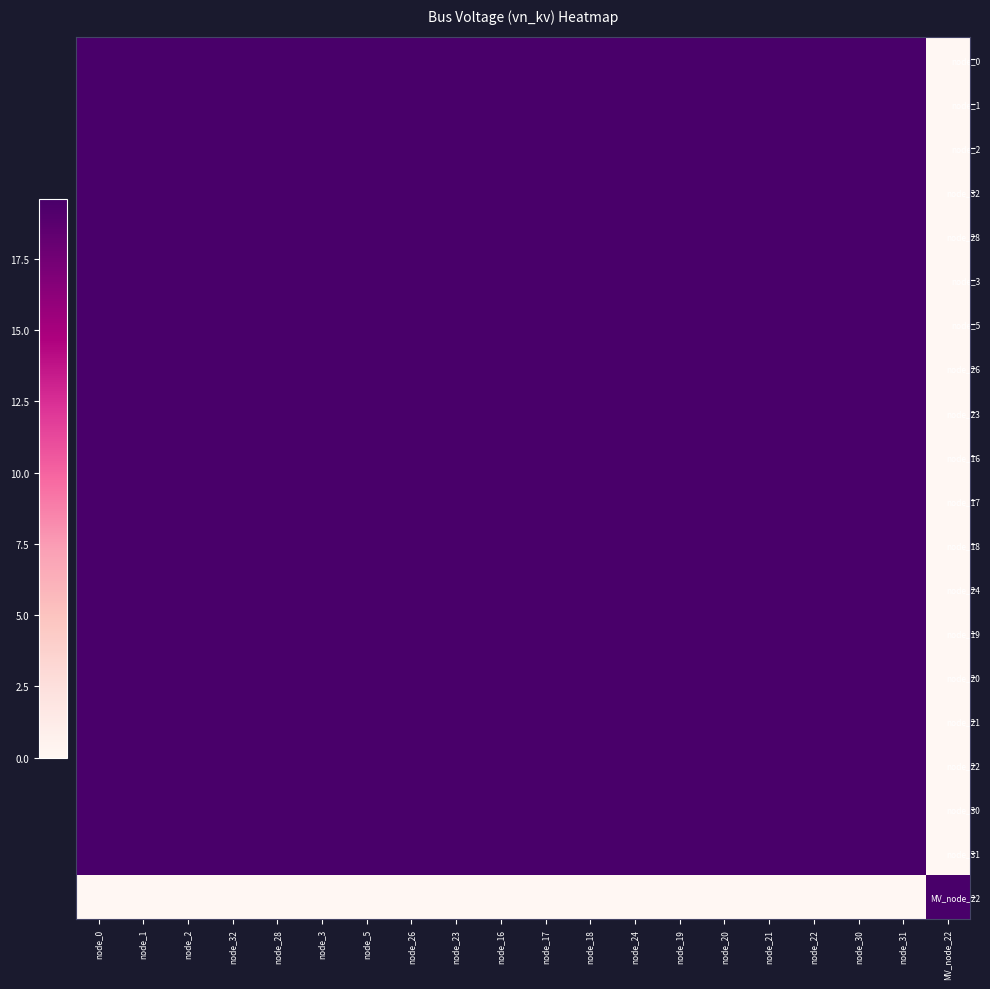

Rank the series at node_26 from highest to lowest value.

node_0, node_1, node_2, node_32, node_28, node_3, node_5, node_26, node_23, node_16, node_17, node_18, node_24, node_19, node_20, node_21, node_22, node_30, node_31, MV_node_22